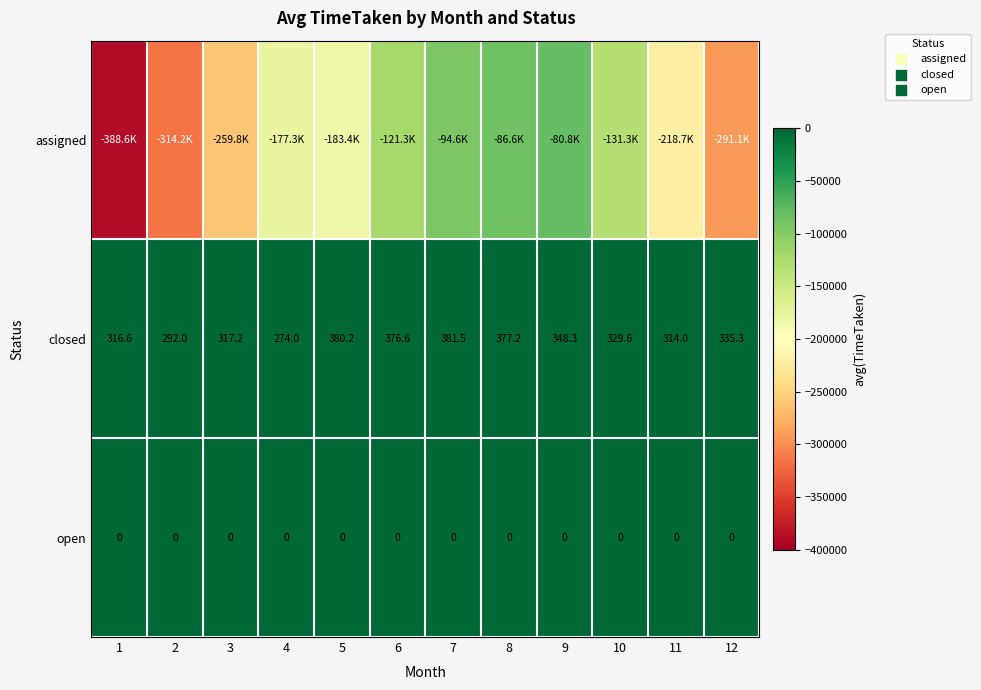

Is it true that open equals 0.0 at 12?

True